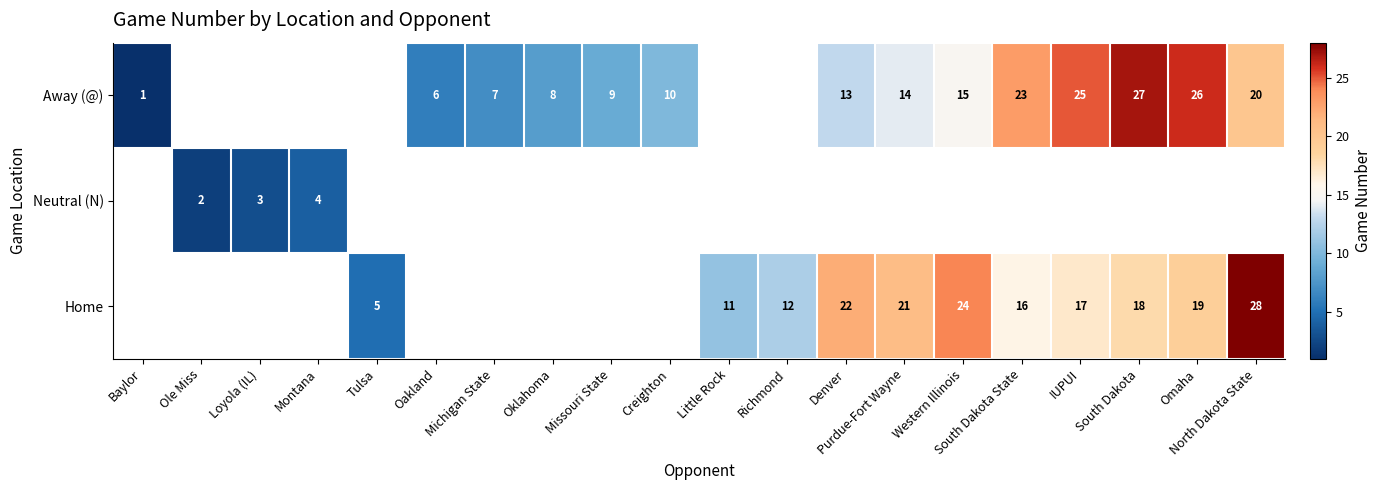

Is it true that Away (@) equals 12 at North Dakota State?

False